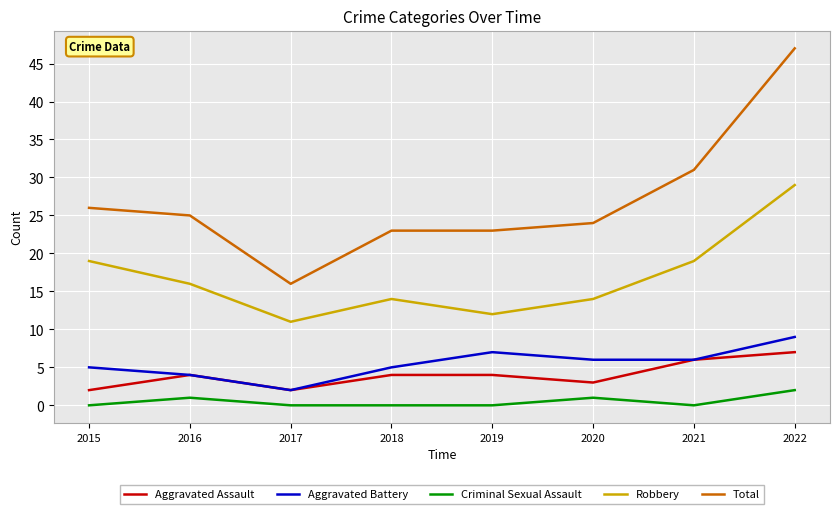

Reading left to right, list all the values displayed in this chart.

Aggravated Assault: 2015=2	2016=4	2017=2	2018=4	2019=4	2020=3	2021=6	2022=7
Aggravated Battery: 2015=5	2016=4	2017=2	2018=5	2019=7	2020=6	2021=6	2022=9
Criminal Sexual Assault: 2015=0	2016=1	2017=0	2018=0	2019=0	2020=1	2021=0	2022=2
Robbery: 2015=19	2016=16	2017=11	2018=14	2019=12	2020=14	2021=19	2022=29
Total: 2015=26	2016=25	2017=16	2018=23	2019=23	2020=24	2021=31	2022=47